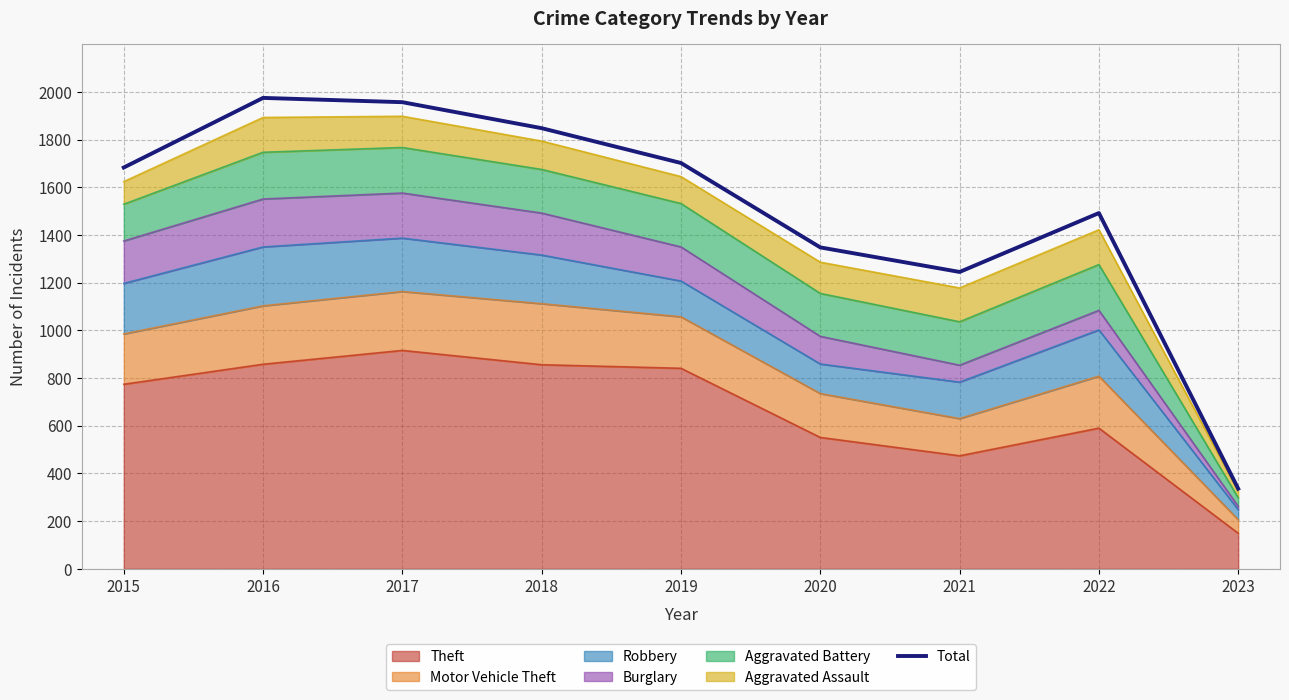

List the labels in order of value, largest first.

2016, 2017, 2018, 2019, 2015, 2022, 2020, 2021, 2023